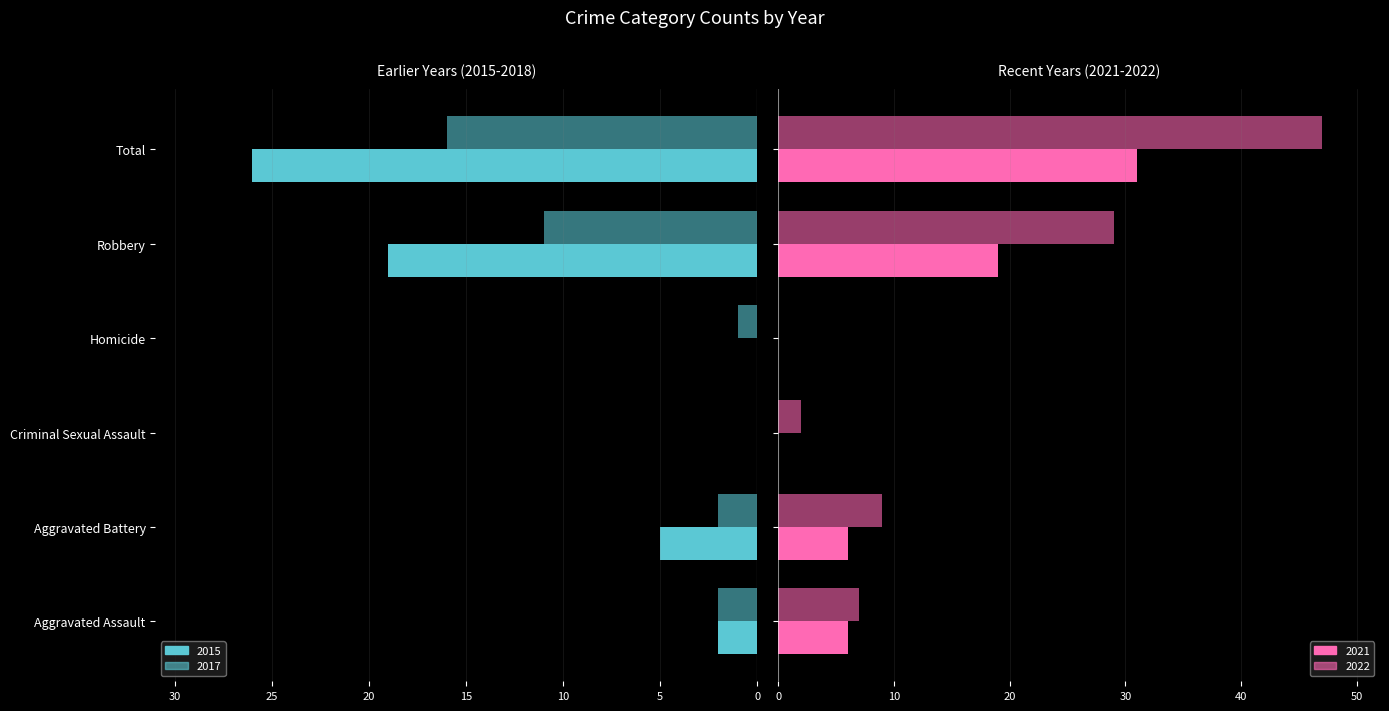

What is the label of the 3rd bar from the left?

Criminal Sexual Assault